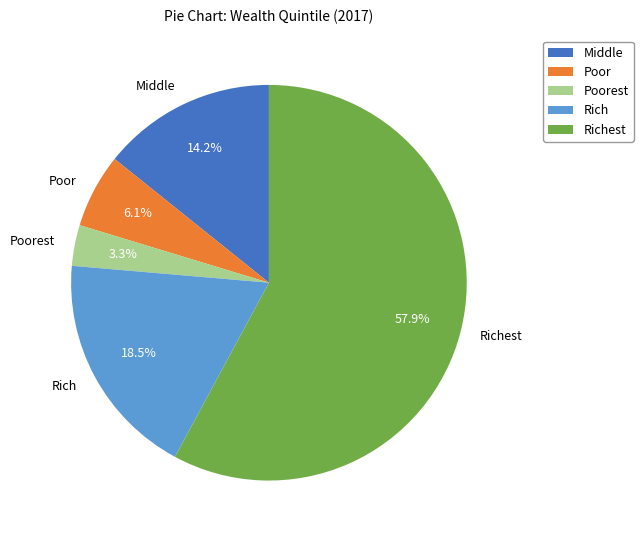

What portion of the pie excludes Rich?

81.5%